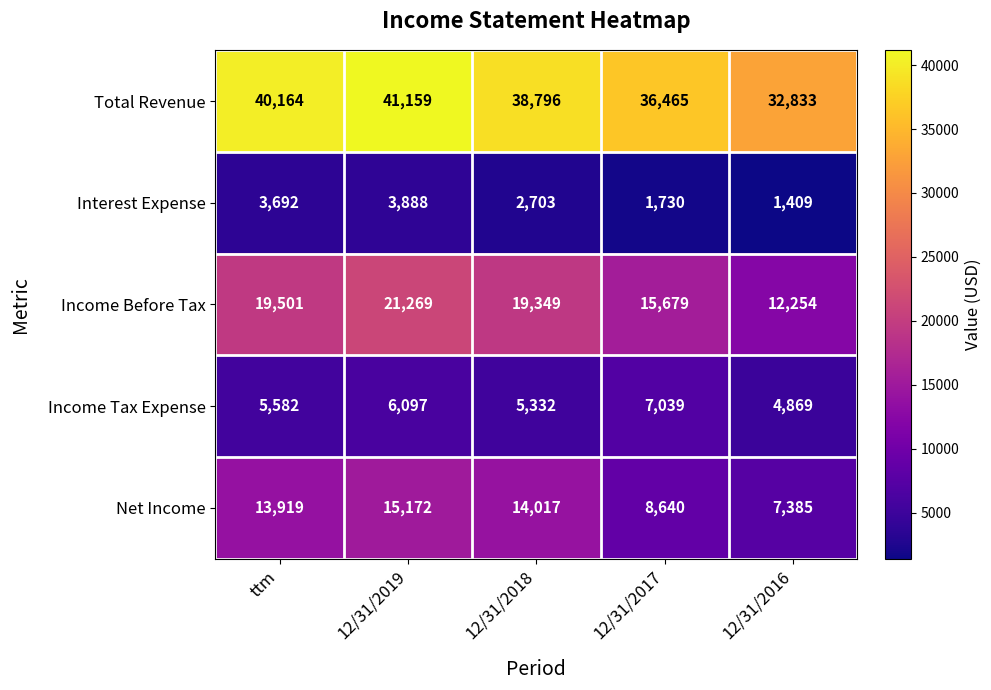

How many distinct data groups are displayed?

5